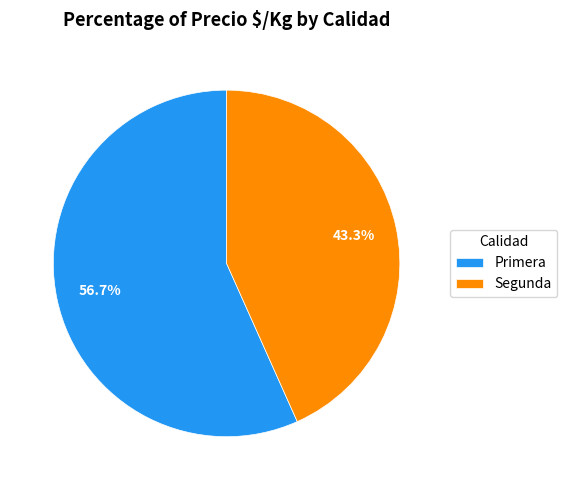

Do Segunda and Primera together represent more than half of the pie?

Yes